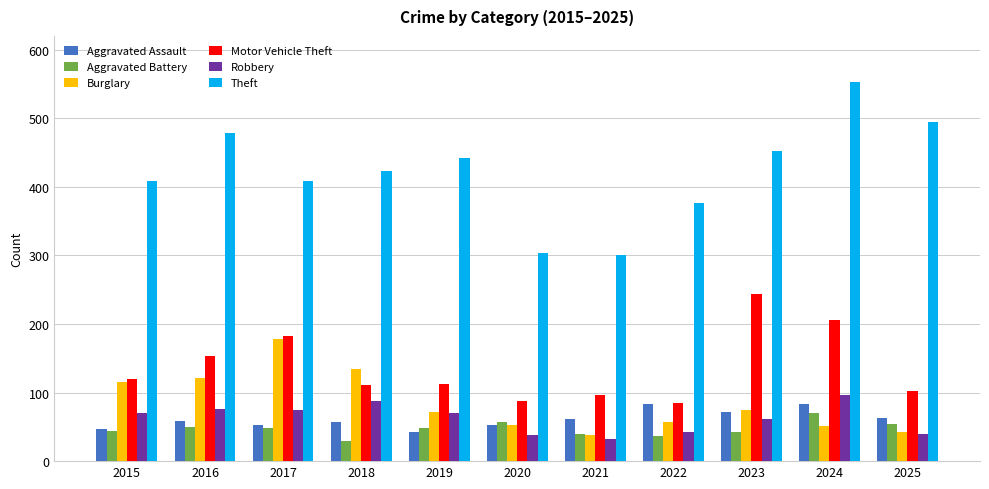

At 2016, list the series in order from largest to smallest.

Theft, Motor Vehicle Theft, Burglary, Robbery, Aggravated Assault, Aggravated Battery